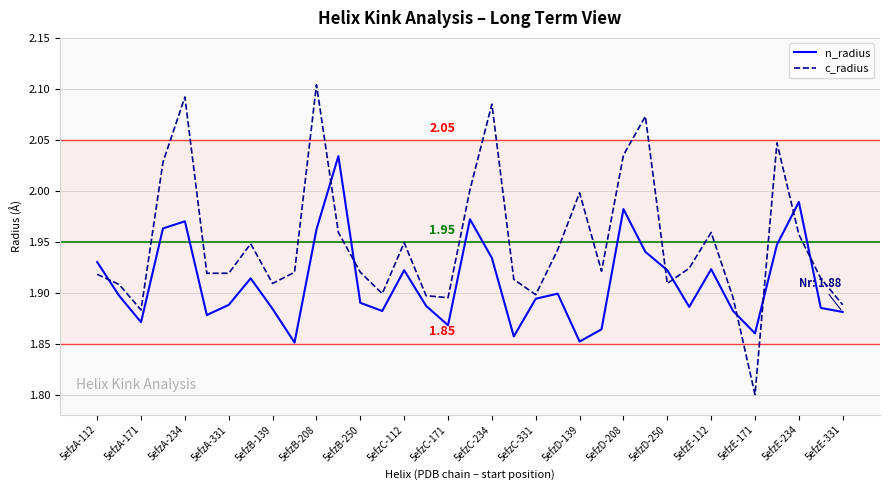

True or false: n_radius and c_radius cross at least once.

True